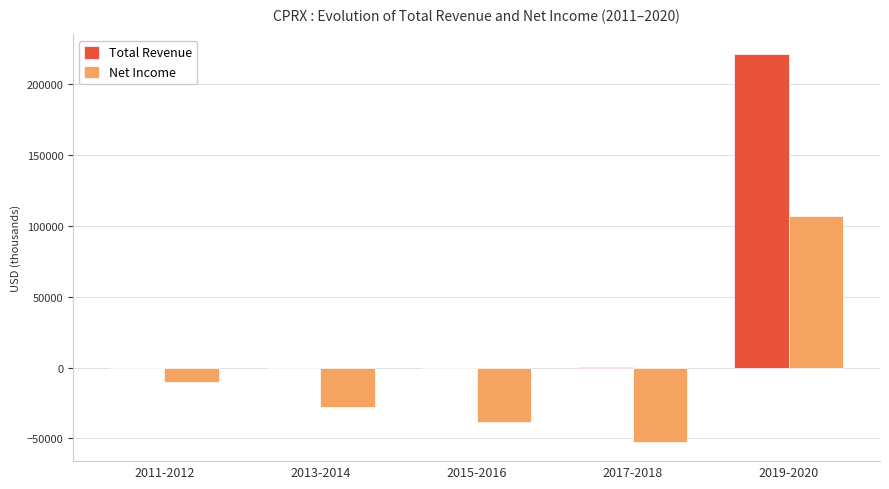

What is the sum of all Net Income values?

-22000